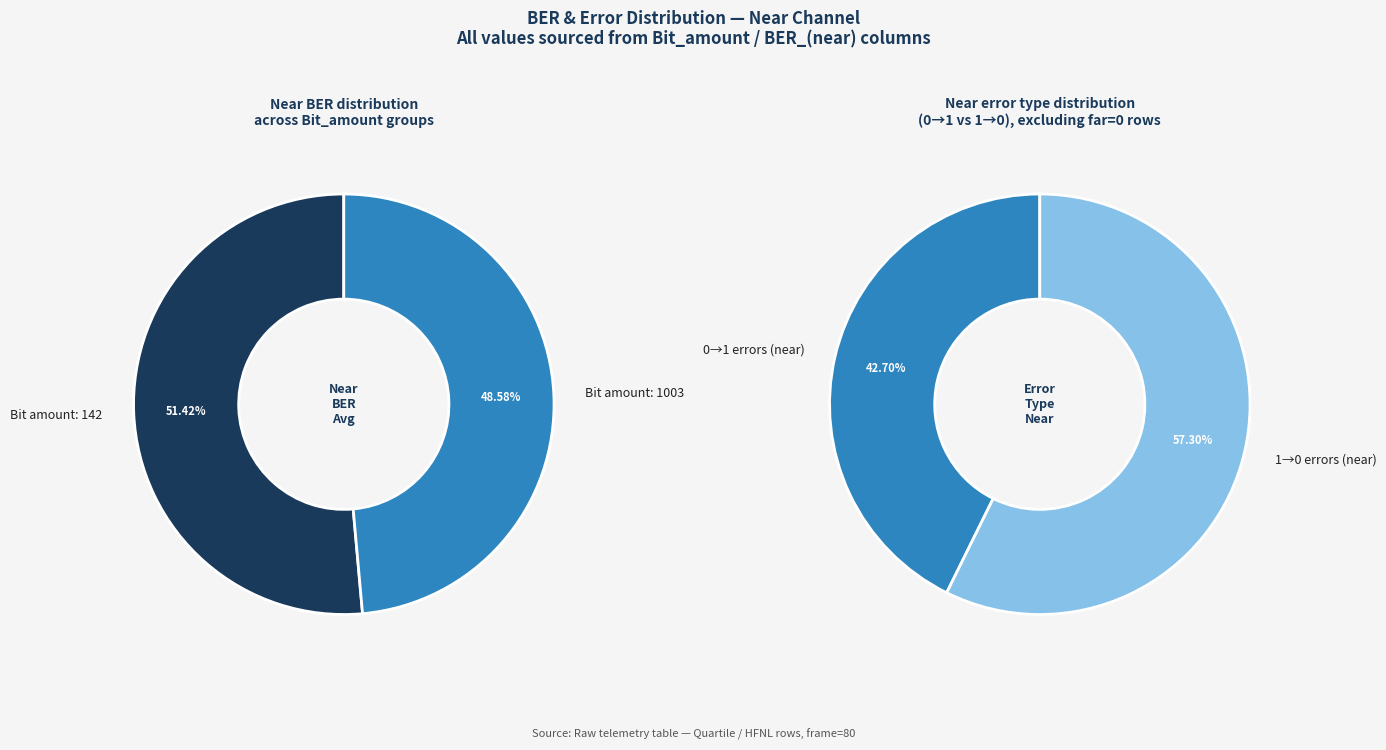

How many slices are in this pie chart?

2